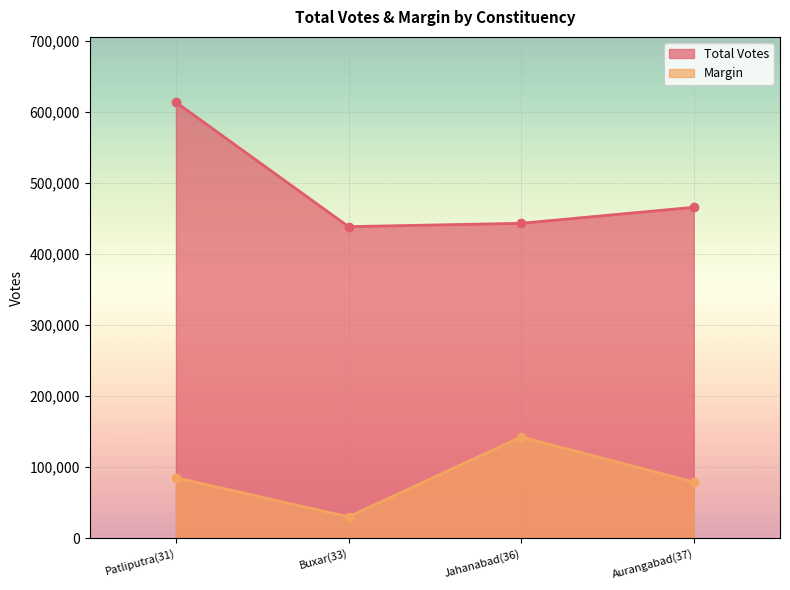

What is the spread (max minus min) of values at Patliputra(31)?

528109